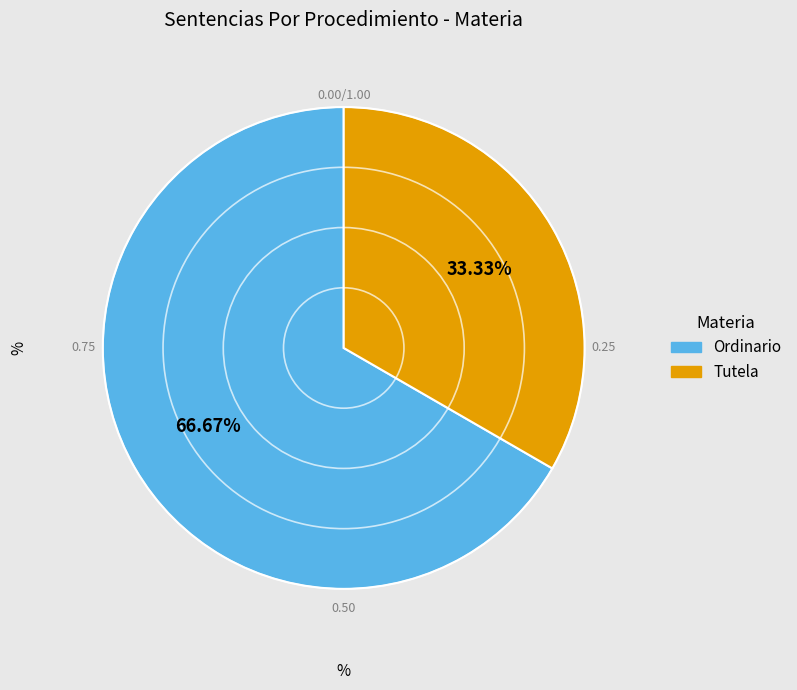

How much of the chart is everything except Ordinario?

33.3%